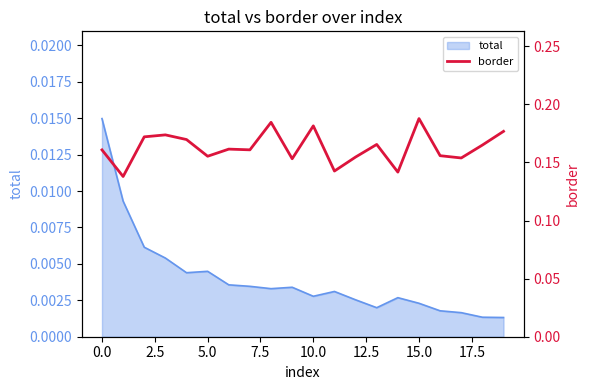

The chart shows a value of 0.2 at 0.0. True or false?

False